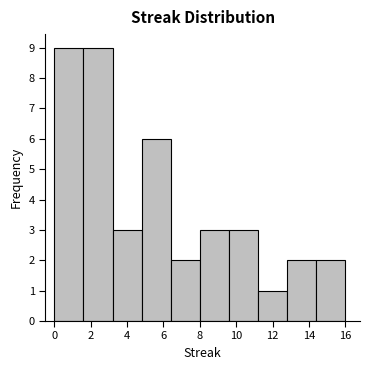

Reading left to right, transcribe this chart: for each bar, give the range it covers on the x-axis and its height. The values are not printed on the chart, so give them approximately, as read against the axis.

0.0 to 1.6: 9
1.6 to 3.2: 9
3.2 to 4.8: 3
4.8 to 6.4: 6
6.4 to 8.0: 2
8.0 to 9.6: 3
9.6 to 11.2: 3
11.2 to 12.8: 1
12.8 to 14.4: 2
14.4 to 16.0: 2